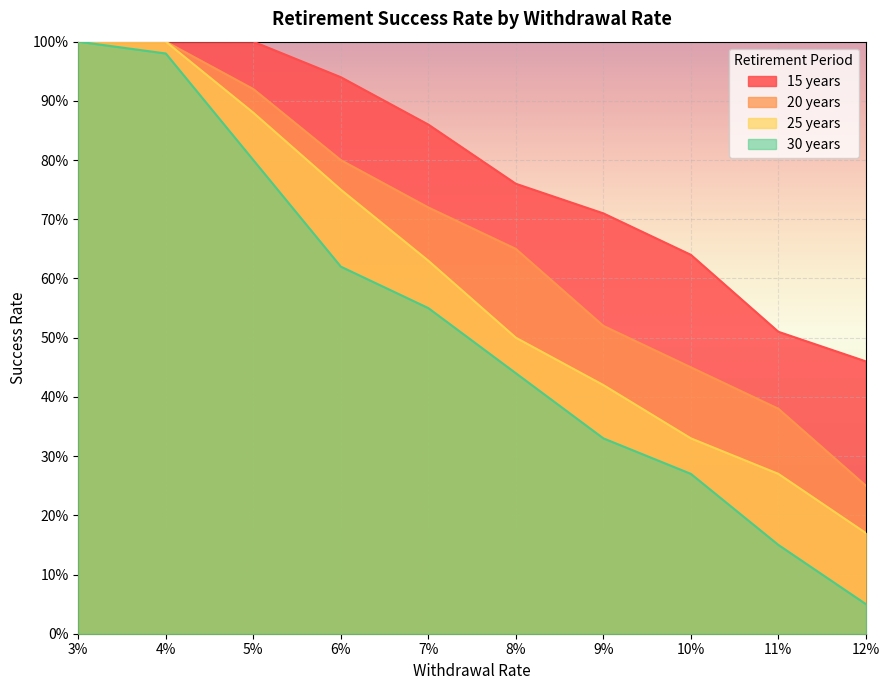

What is the label of the 8th point from the left?

10%